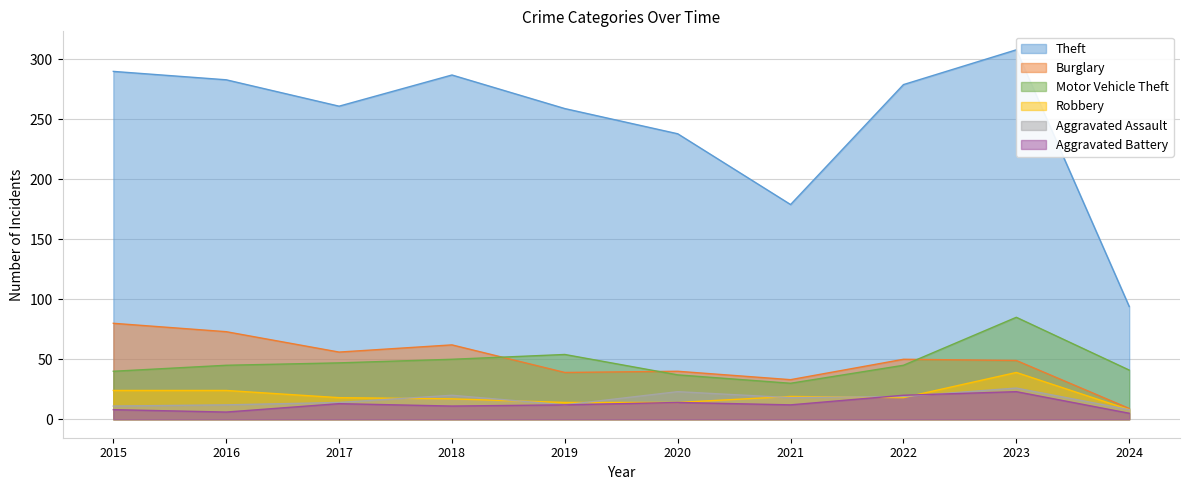

Is the value of Robbery at 2015 greater than the value of Aggravated Battery at 2023?

Yes